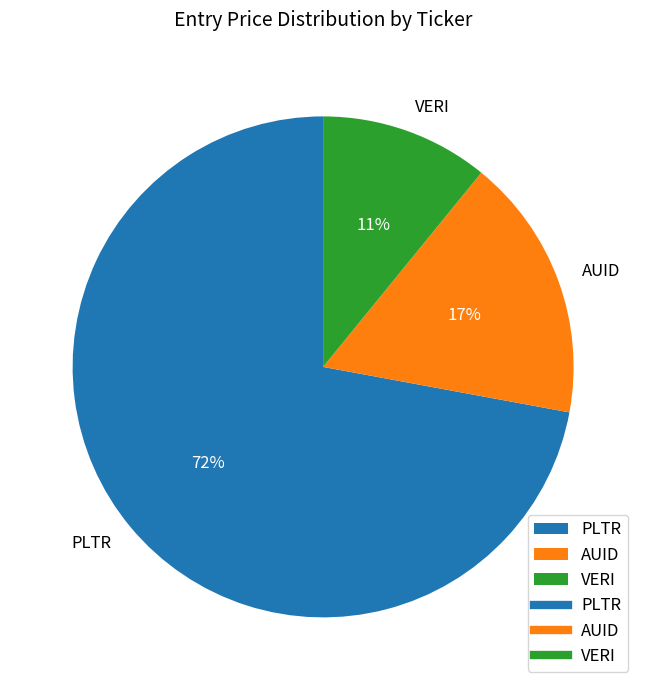

True or false: PLTR accounts for 72% of the total.

True